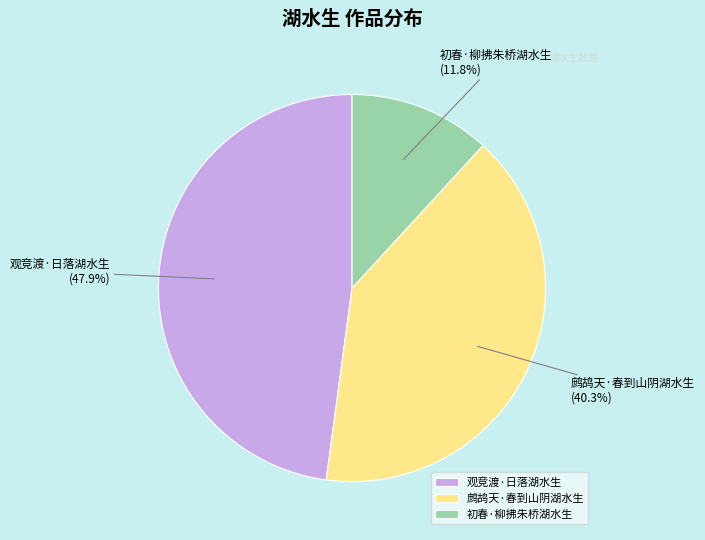

To the nearest percent, what is the difference between the largest and smallest slice percentages?

36%